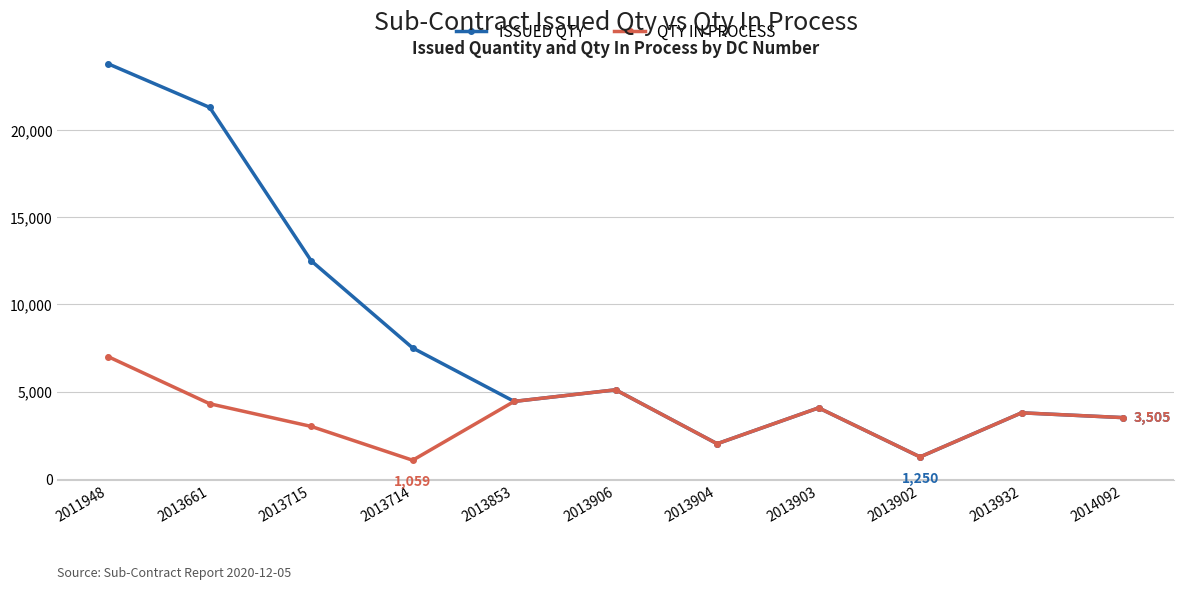

Where does the ISSUED QTY series first go above 4435?

2011948